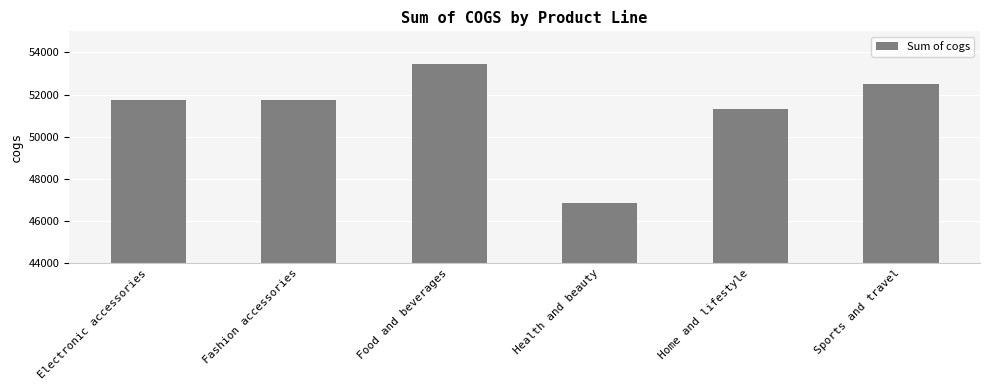

Where is the data nearest to the value 50161?

Home and lifestyle